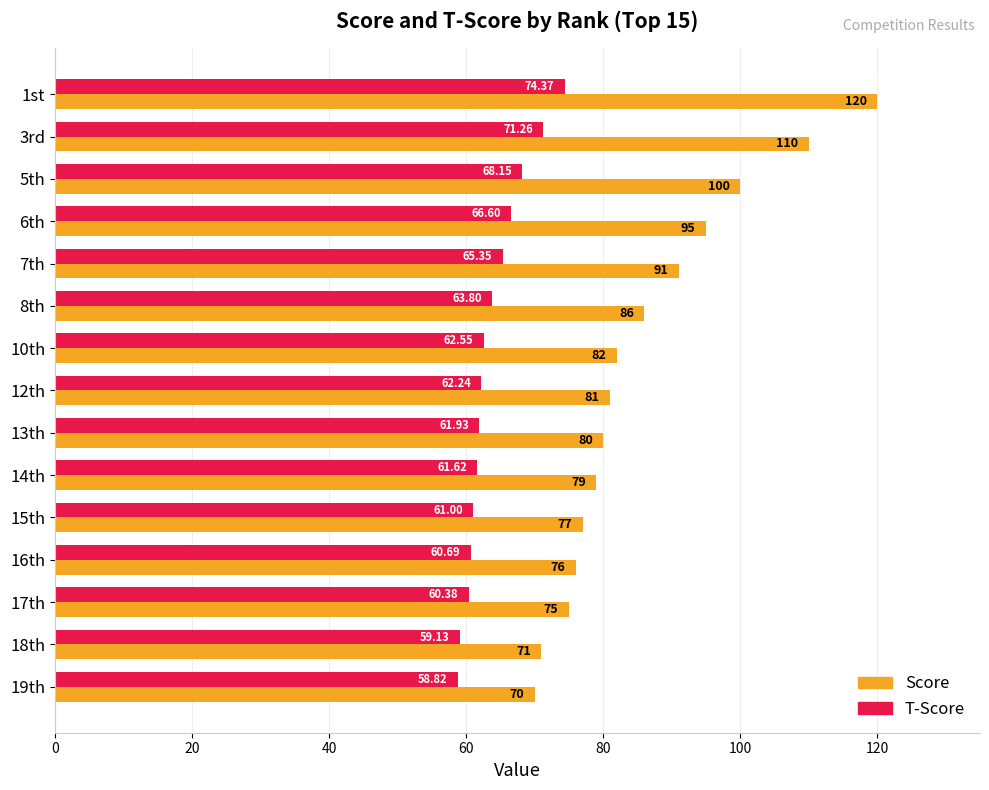

What is the sum of all Score values?

1293.0